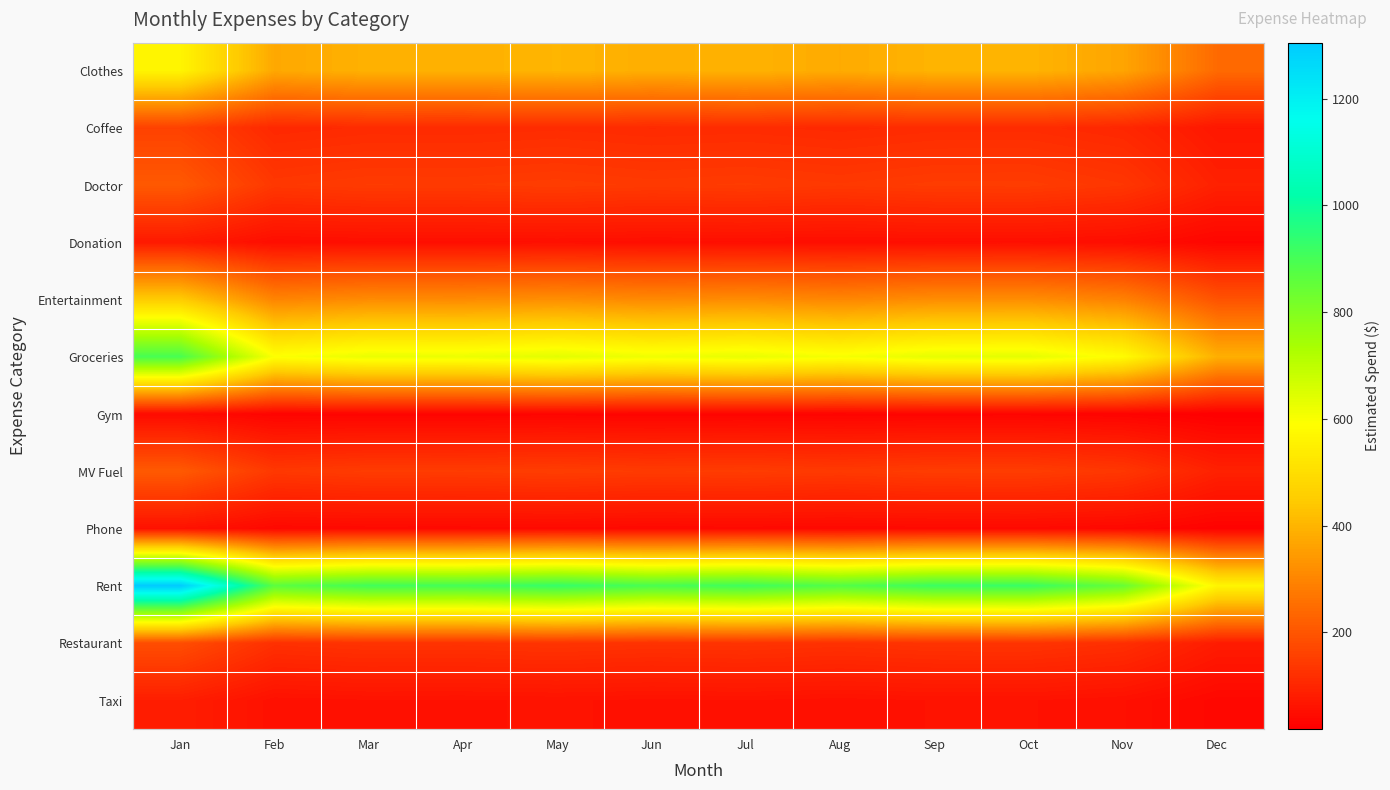

Which label corresponds to the smallest value in the chart?

Dec